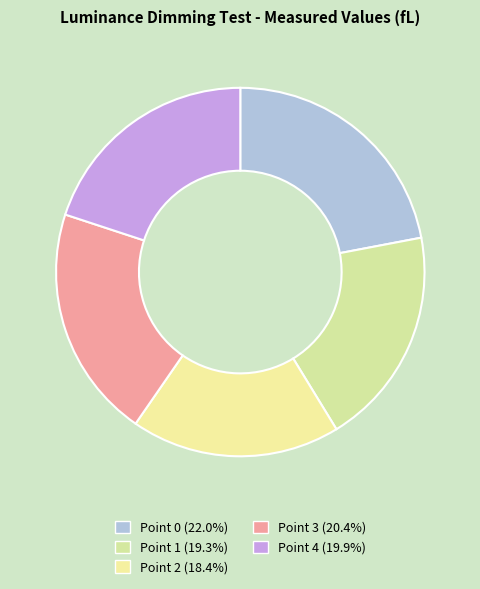

What percentage is NOT represented by Point 1?

80.7%